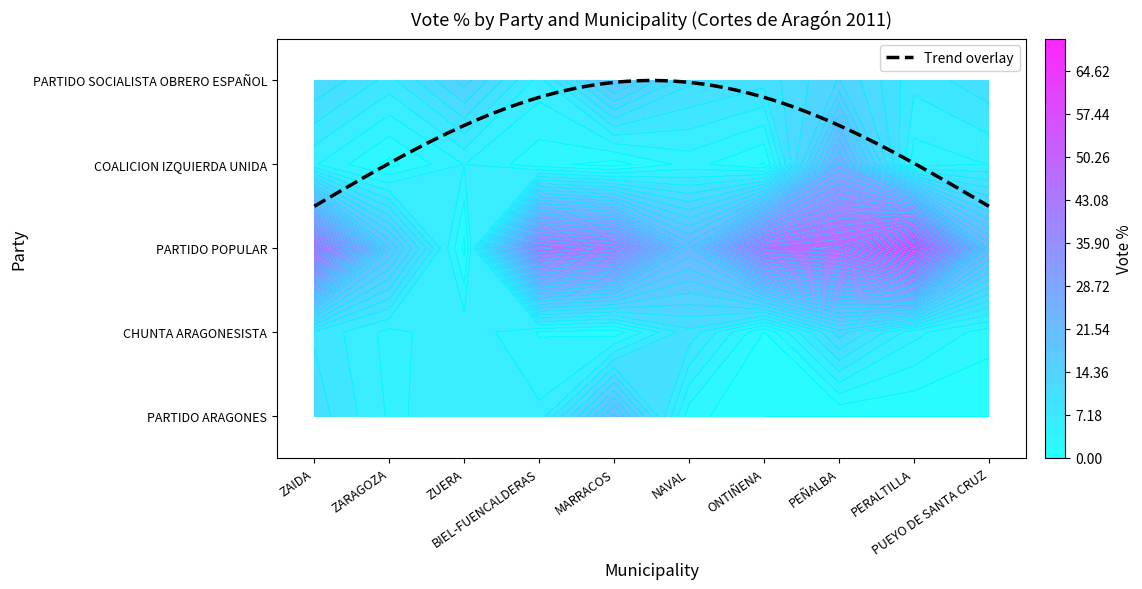

What is the sum of all PARTIDO SOCIALISTA OBRERO ESPAÑOL values?

114.8